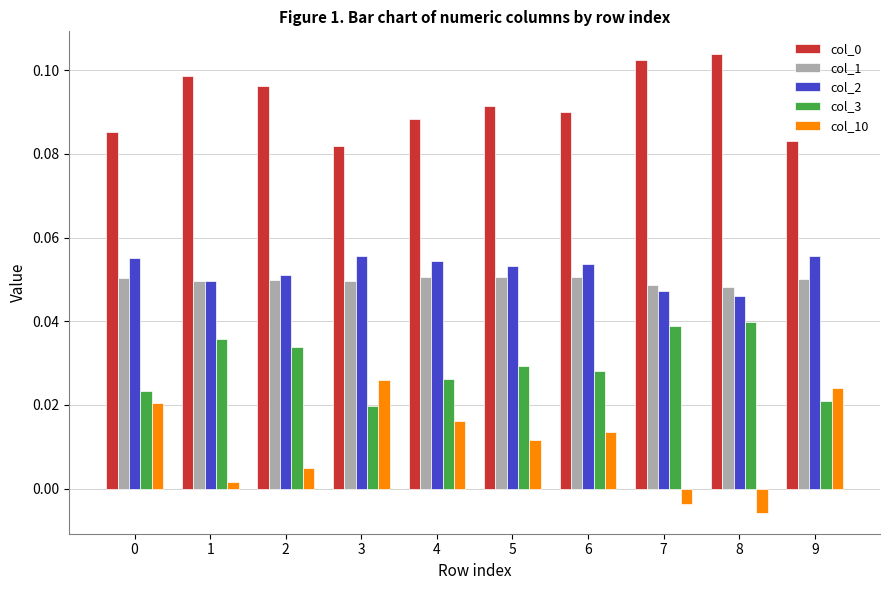

Is the value of col_10 at 8 greater than the value of col_1 at 2?

No